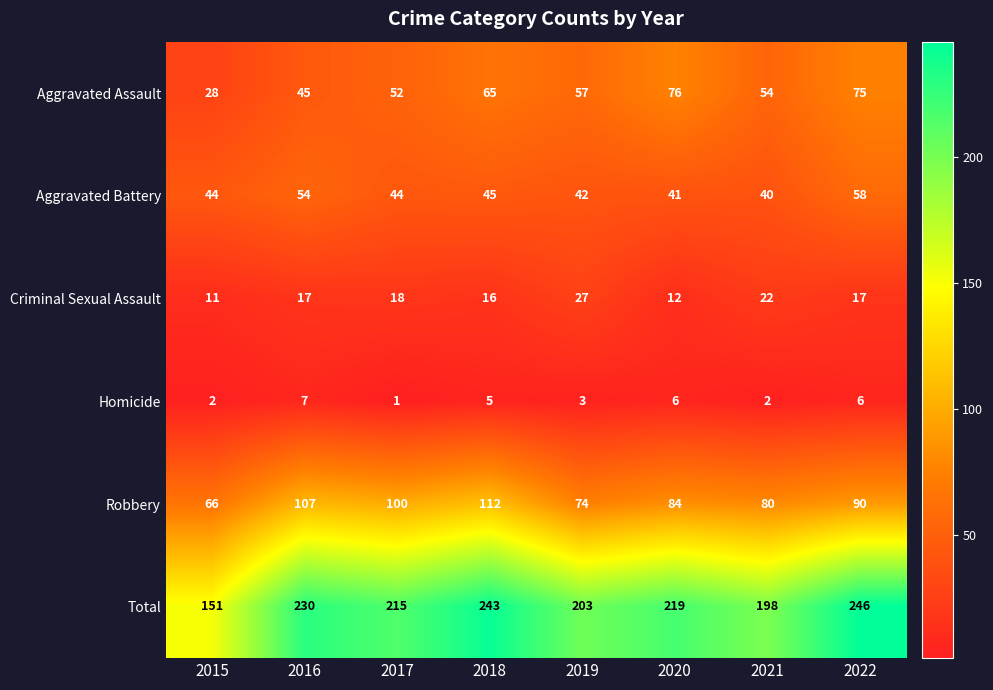

The value of Robbery at 2015 is 24. True or false?

False